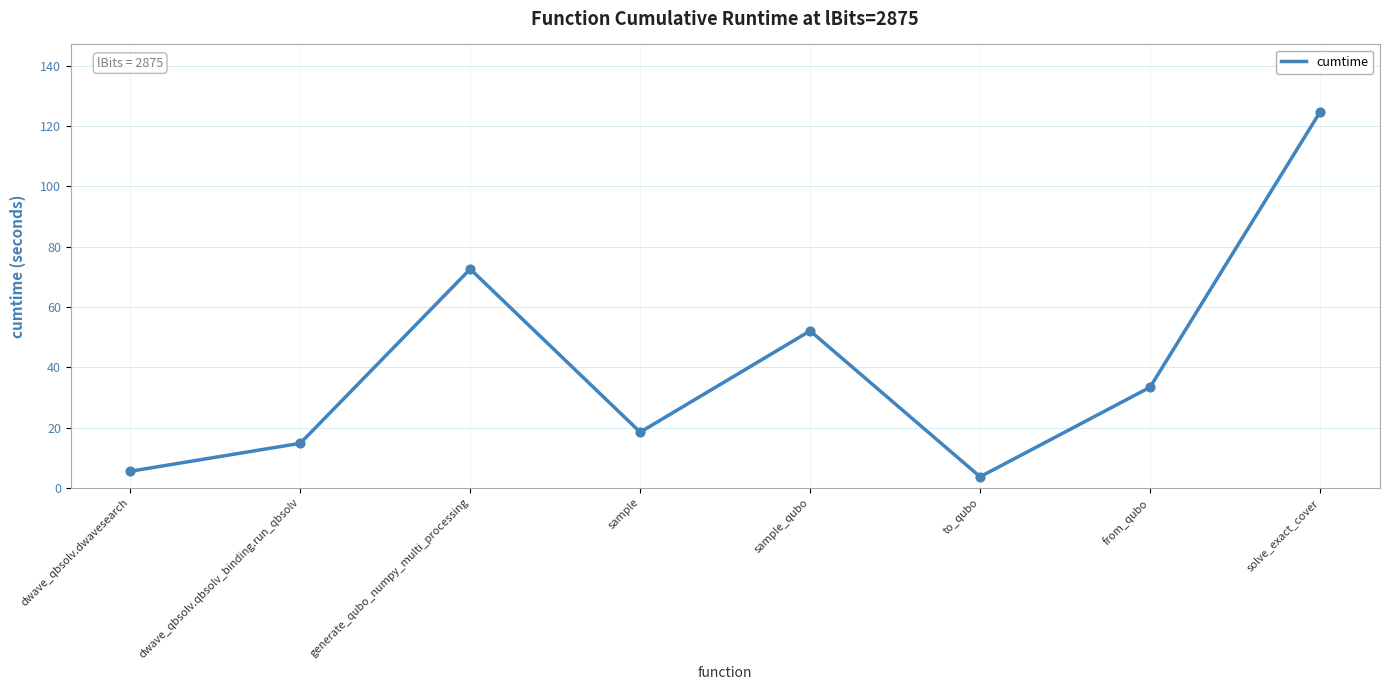

What is the change in value from to_qubo to from_qubo?

+29.7